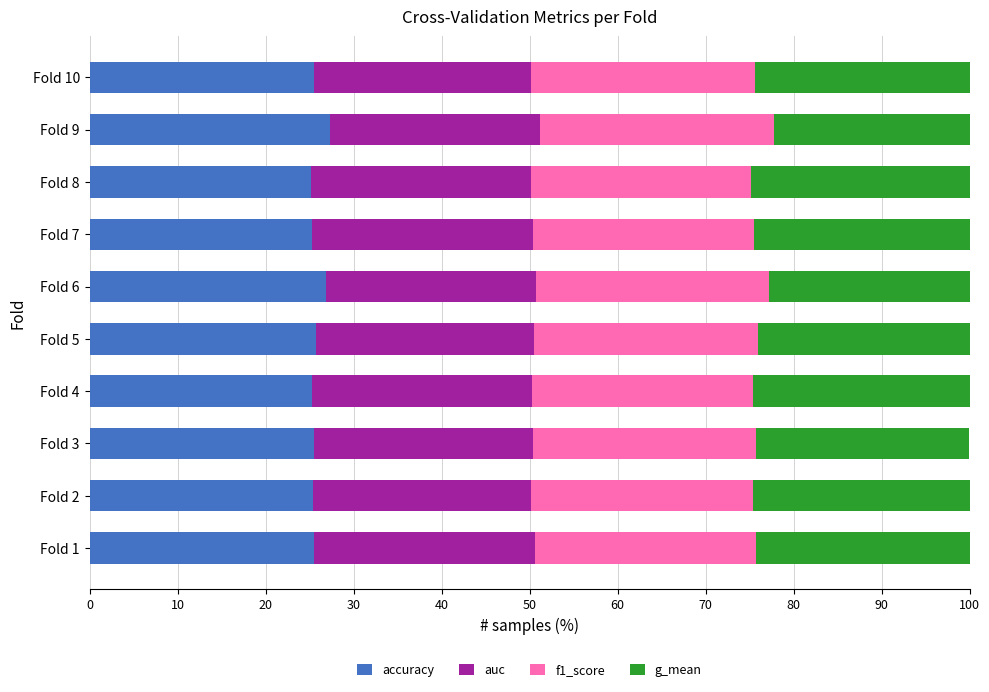

The value of accuracy at Fold 7 is 25.3. True or false?

True